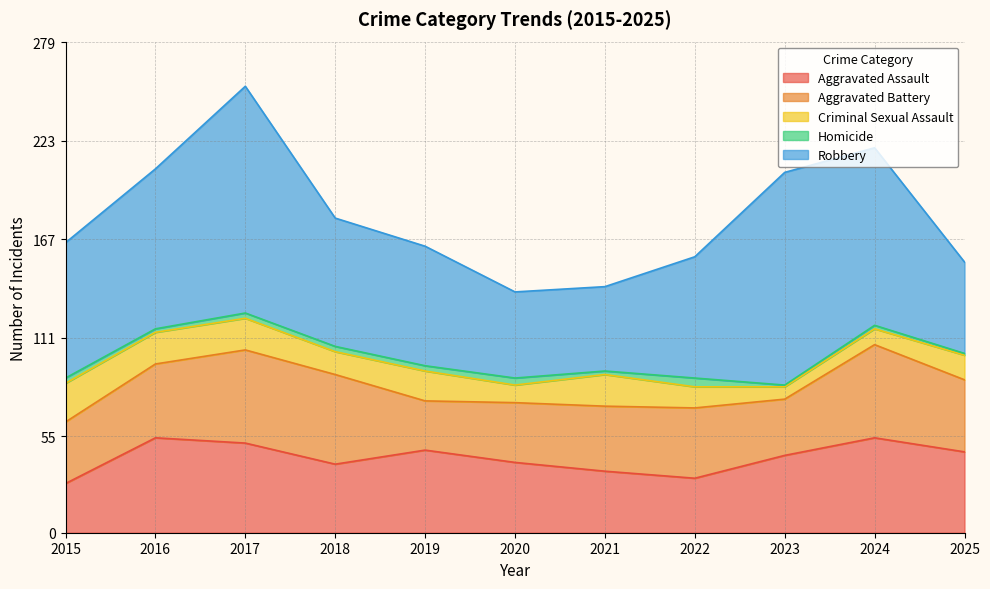

At 2020, list the series in order from largest to smallest.

Robbery, Aggravated Assault, Aggravated Battery, Criminal Sexual Assault, Homicide